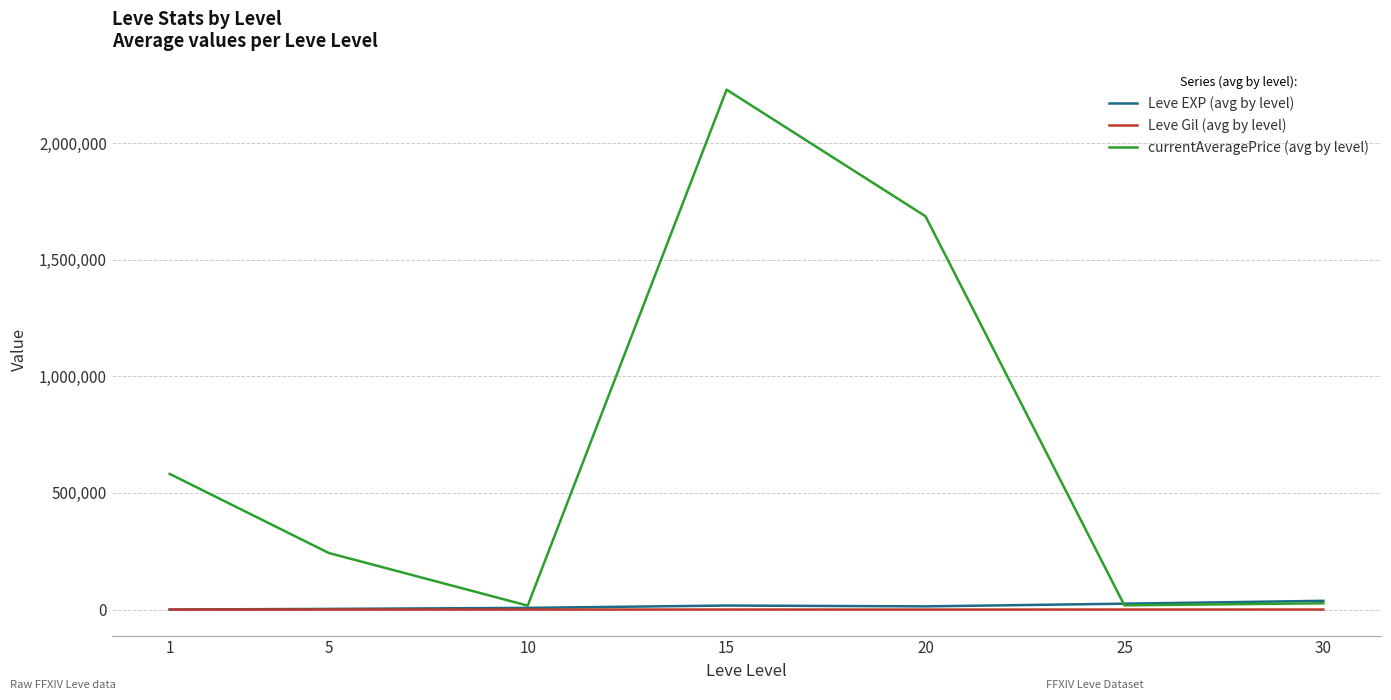

Where is the first local maximum for currentAveragePrice (avg by level)?

15